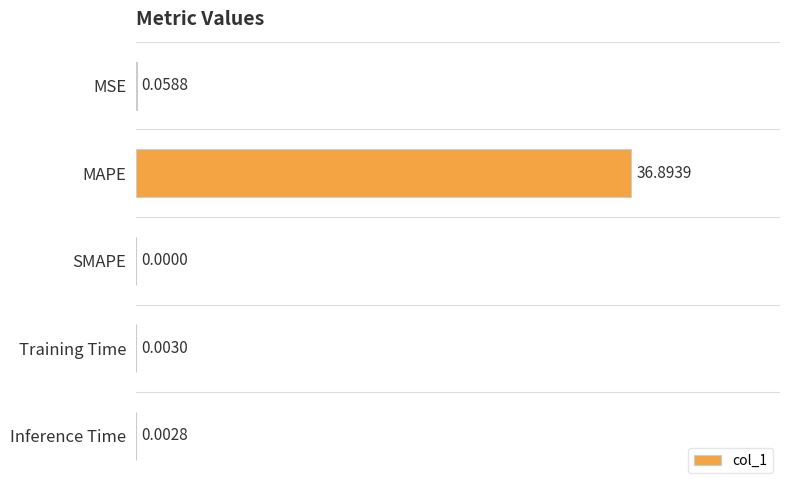

Which label corresponds to the largest value in the chart?

MAPE